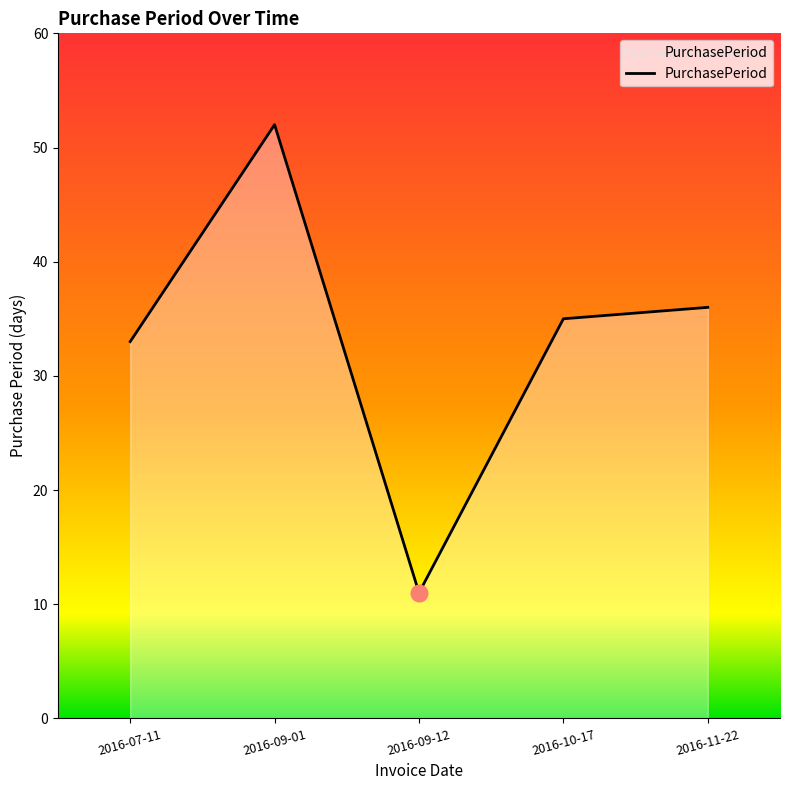

What position from the right is 2016-07-11?

5